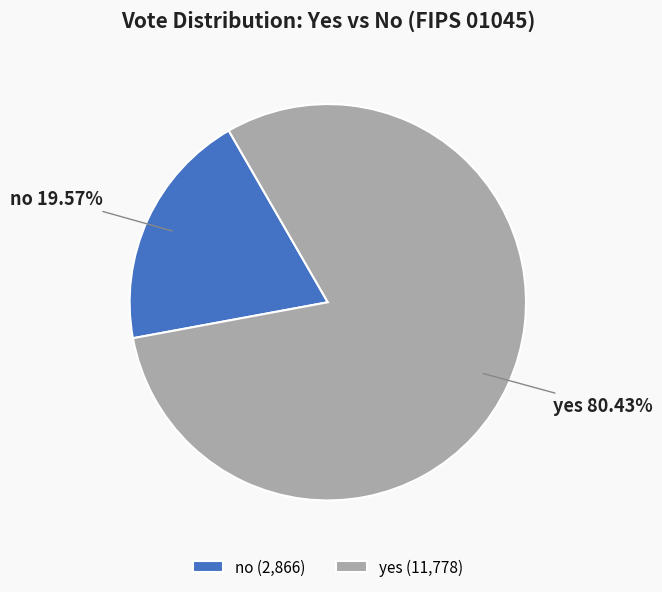

Is it true that yes is 71% of the pie?

False